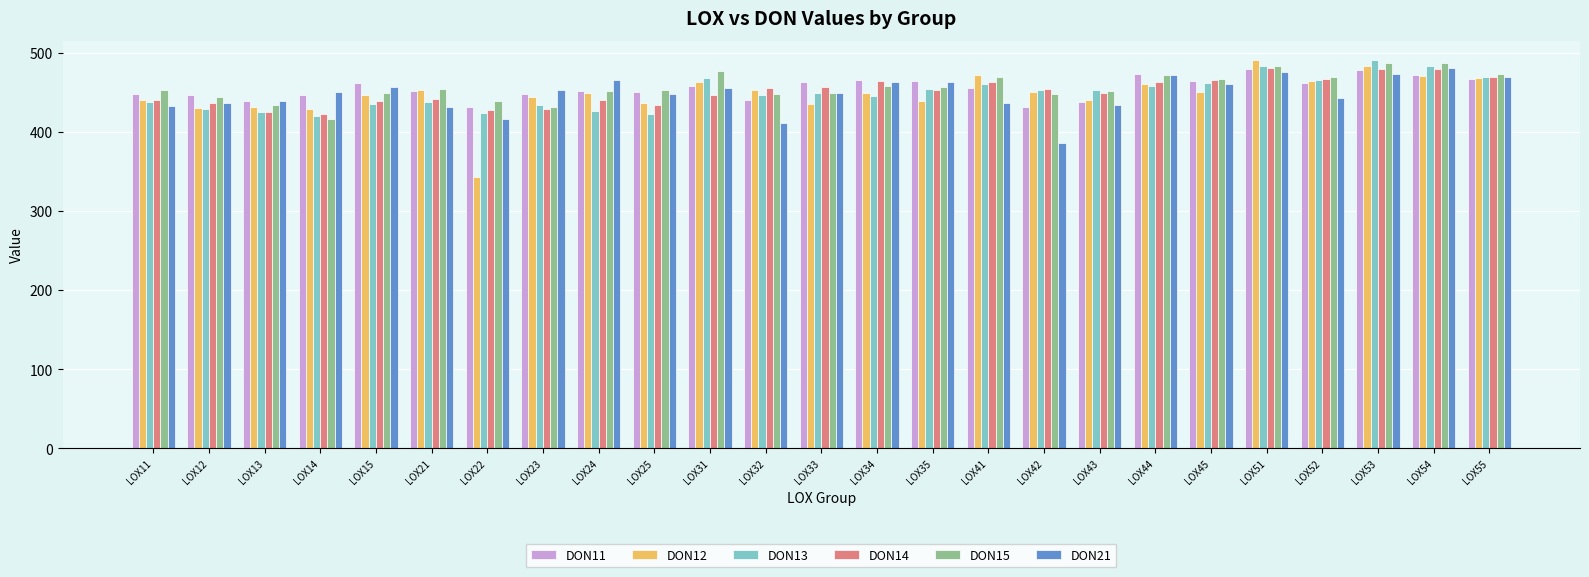

How many categories are shown in the chart?

25